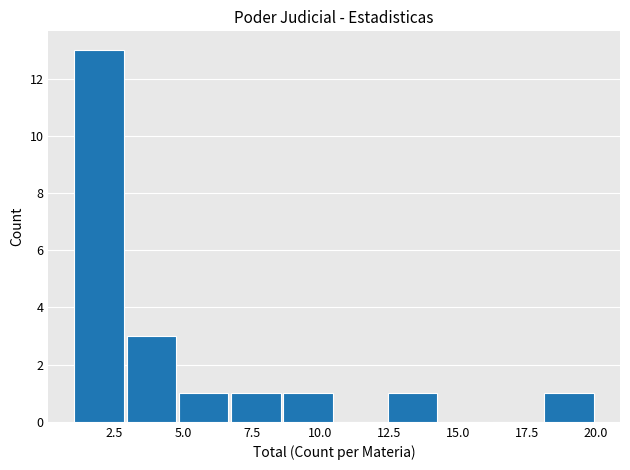

Read against the x-axis, roughly where is the centre of the tallest bar?

2.0